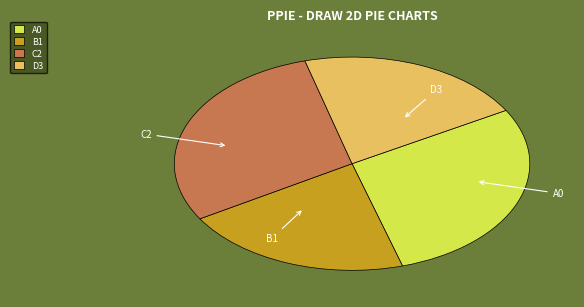

True or false: C2 accounts for 44% of the total.

False